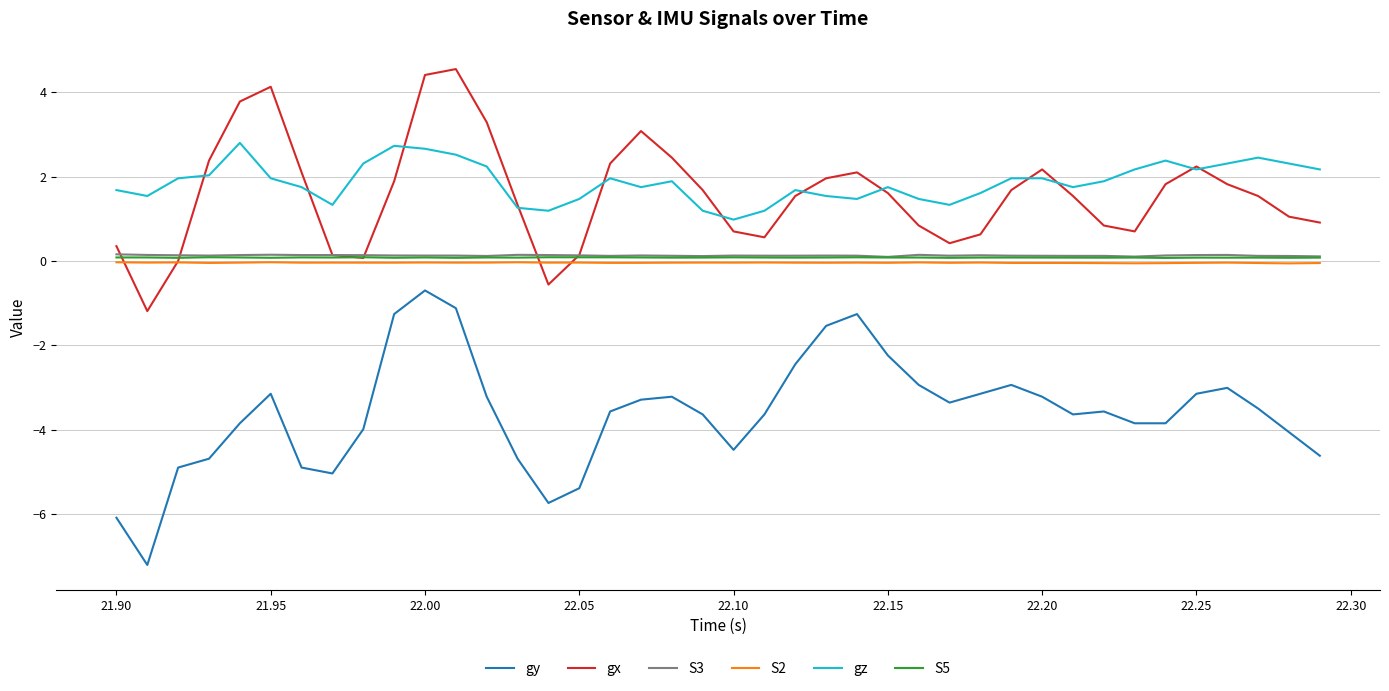

True or false: S5 and gz intersect in this chart.

False